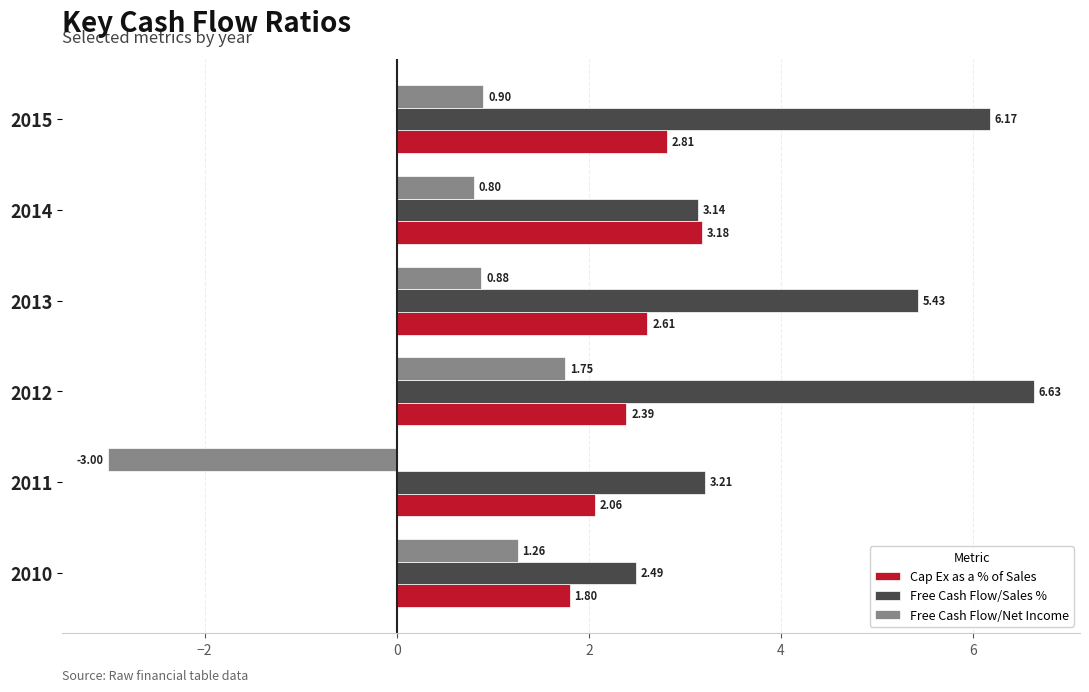

What is the total value across all series at 2015?

9.9